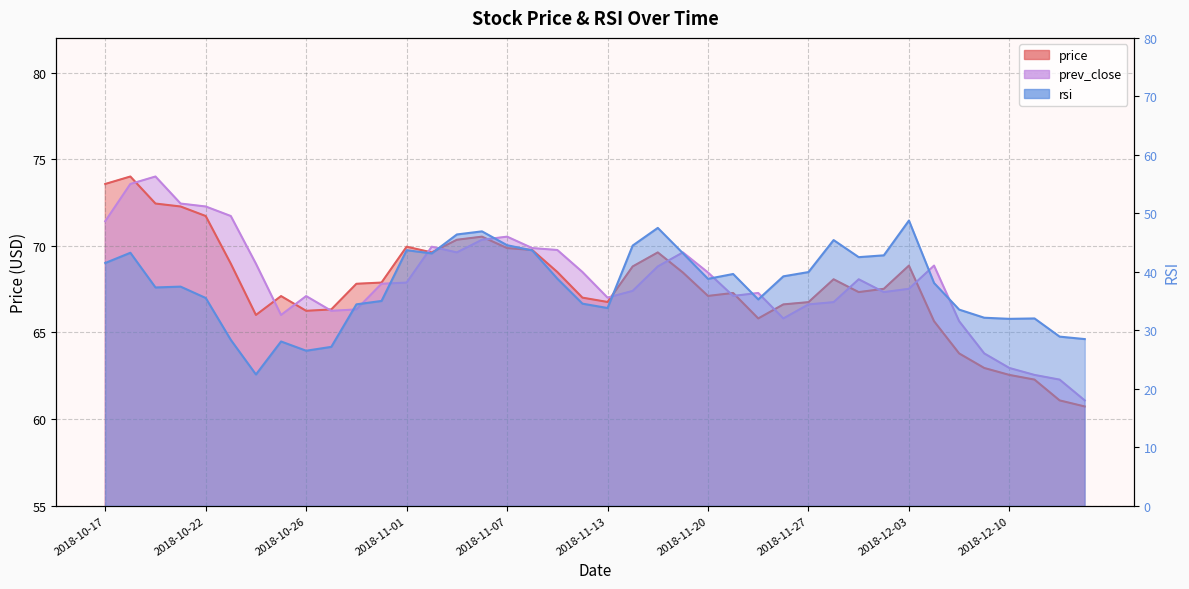

How many values in the prev_close series exceed 67?

28